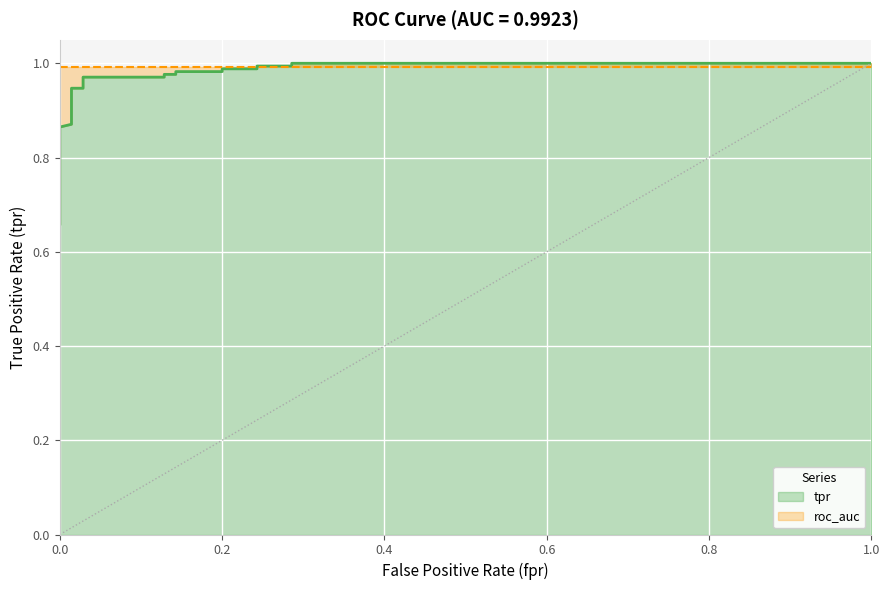

What is the difference between the maximum and minimum values?

0.3